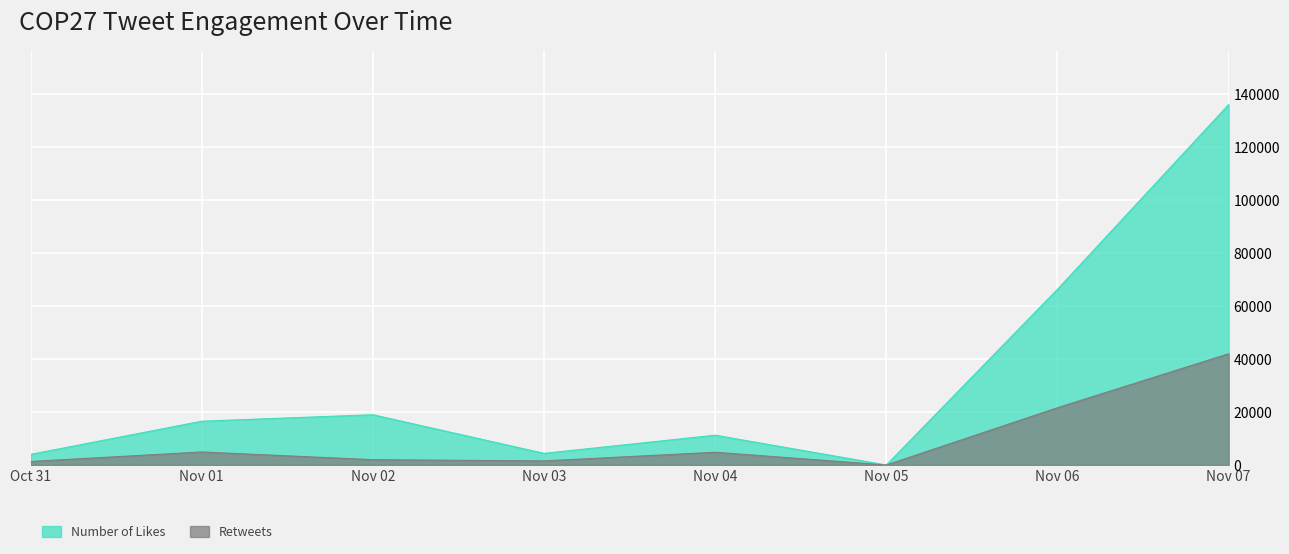

At which category does the chart reach its minimum across all series?

Nov 05